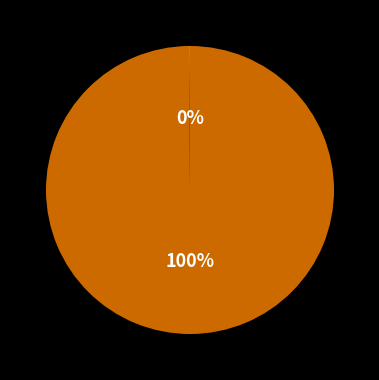

Is there any slice that represents more than half of the pie?

Yes